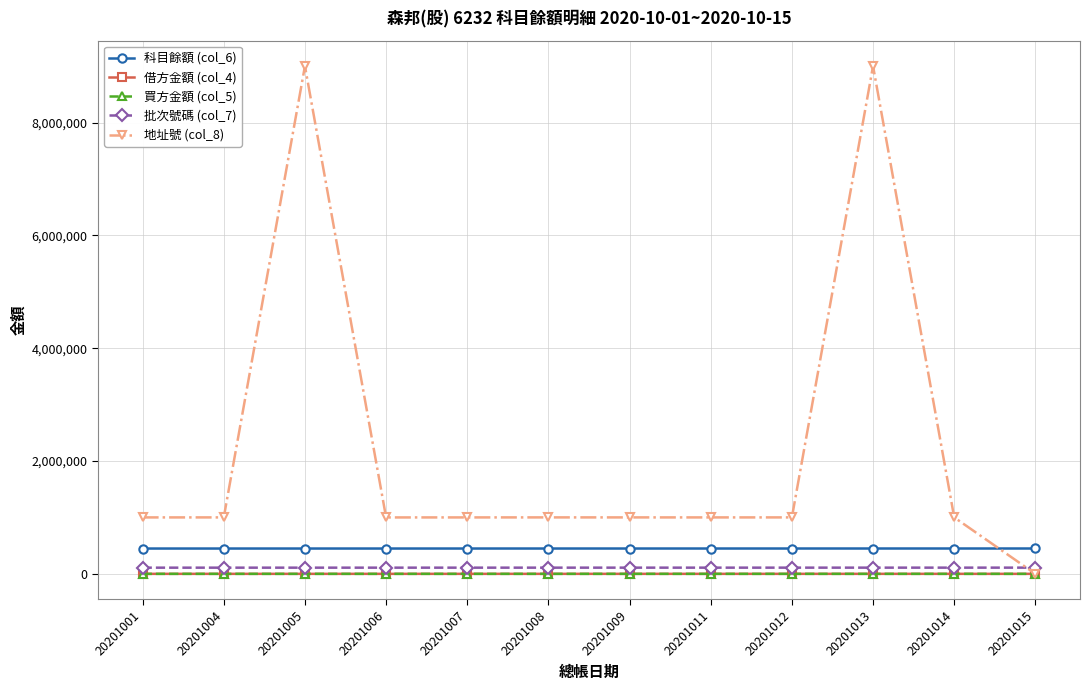

What is the greatest value displayed?

9000539